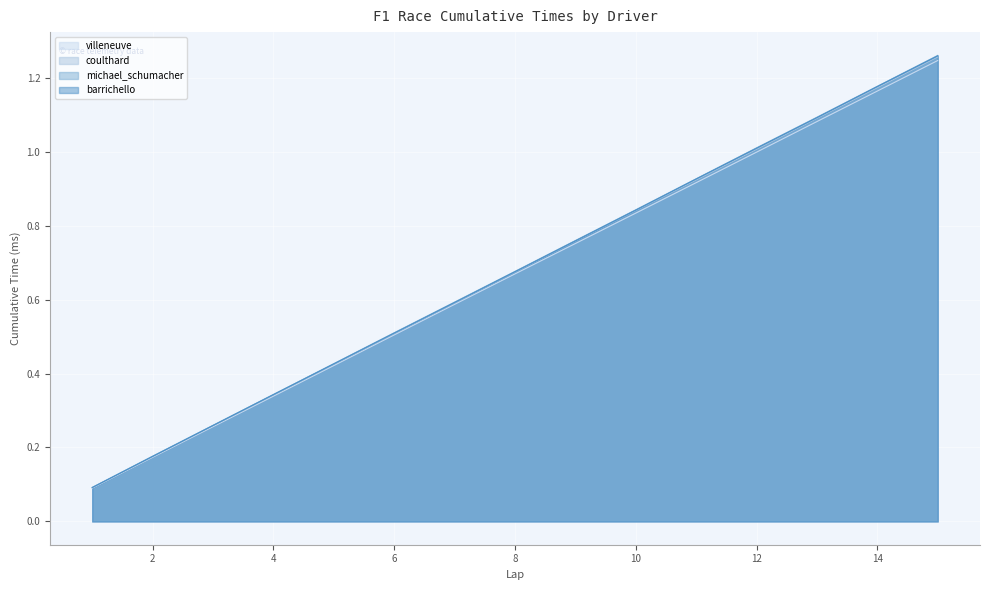

What is the value of the michael_schumacher point at the 2nd from the left?

0.2